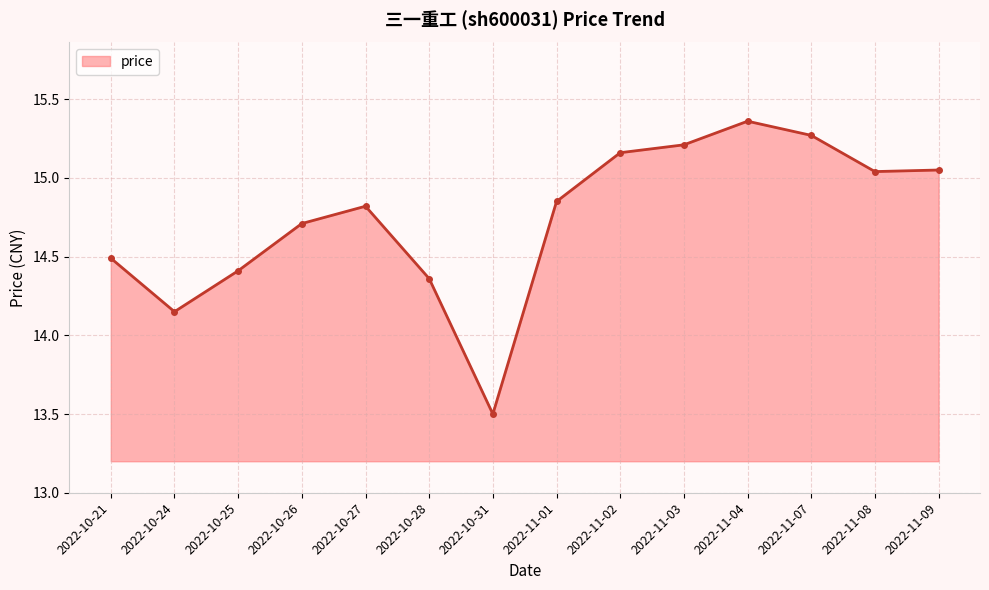

Approximately how many times larger is the value at 2022-11-02 compared to 2022-11-07?

1.0